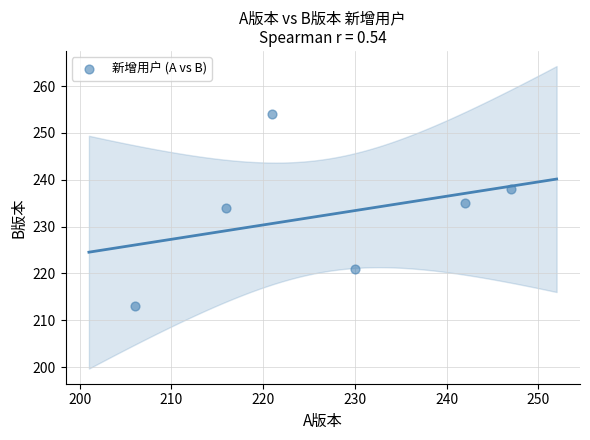

What is the average X value?

227